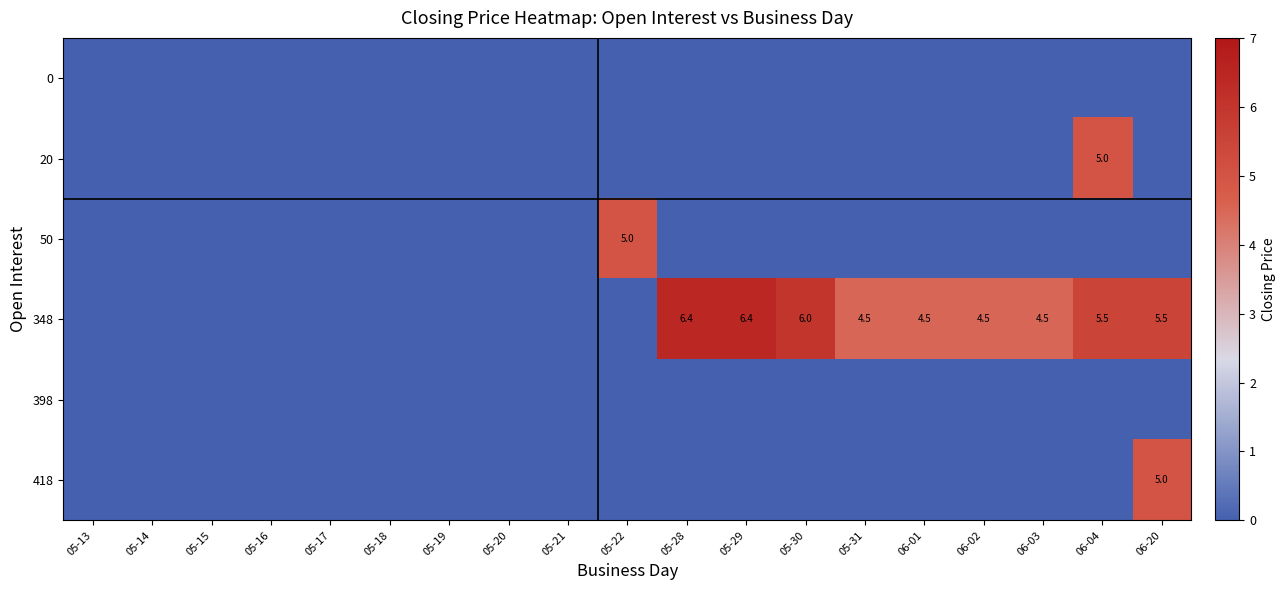

The value of 348 at 06-01 is 2.0. True or false?

False